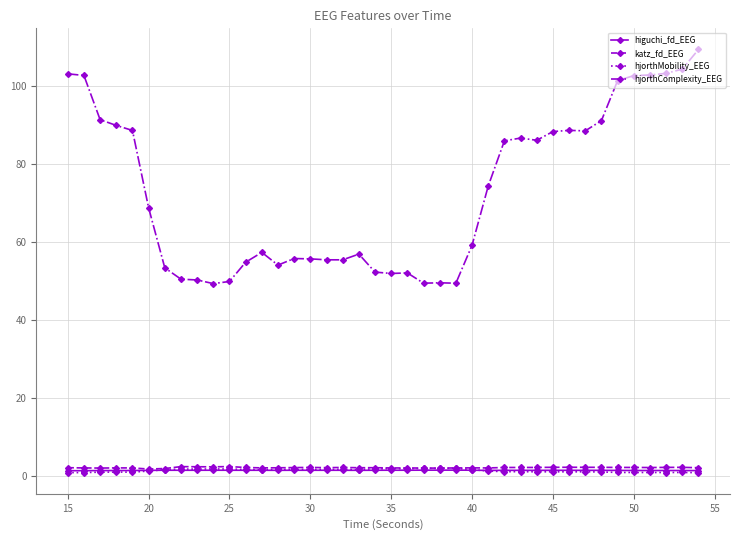

True or false: higuchi_fd_EEG and hjorthComplexity_EEG intersect in this chart.

False